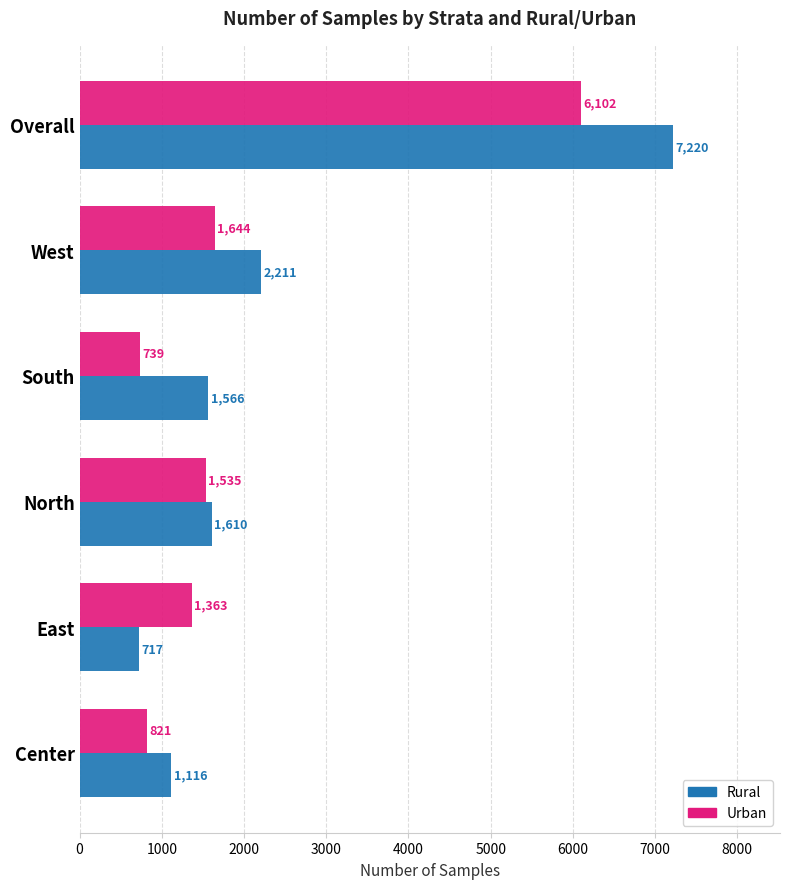

The value of Rural at Overall is 4323. True or false?

False